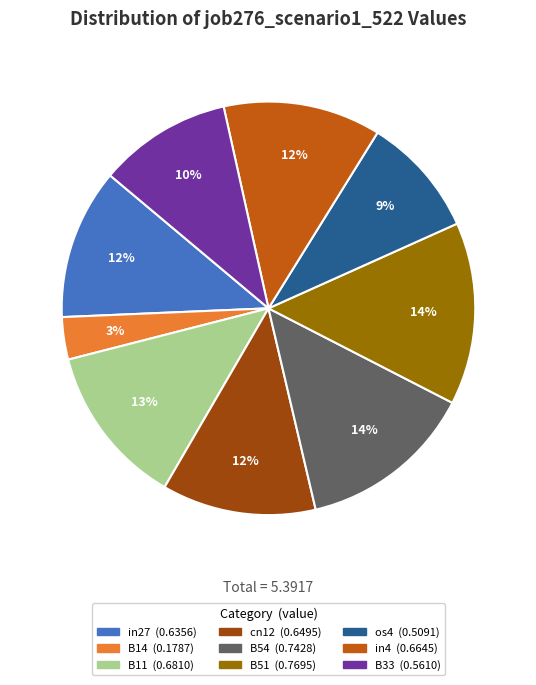

Do cn12 and B51 together represent more than half of the pie?

No